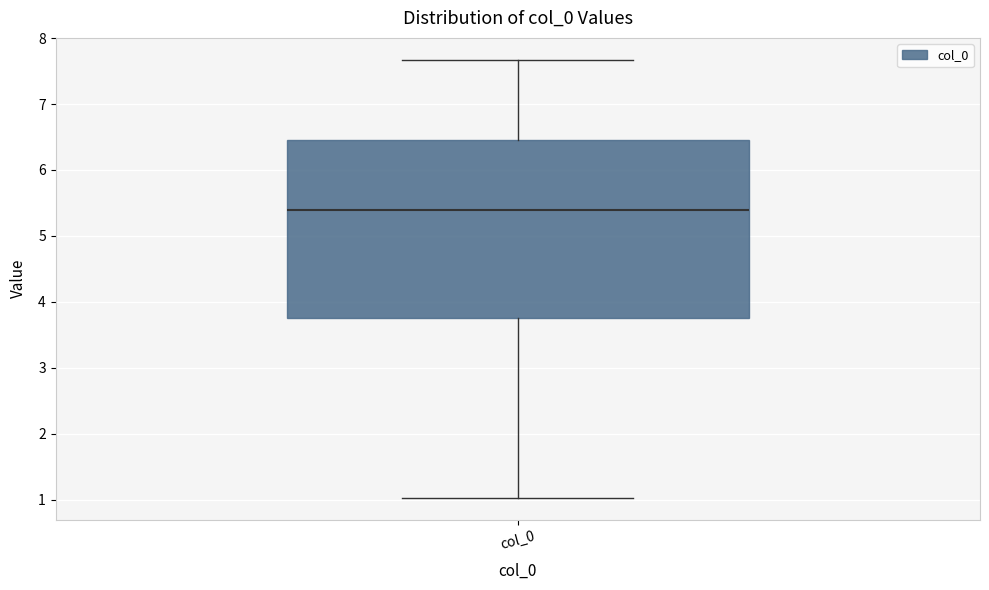

Transcribe this box plot: give where the median line is, the range the box spans, and where the two whiskers end, as read against the y-axis. The values are not printed on the chart, so give them approximately, as read against the axis.

median 5.4, box 3.8 to 6.5, whiskers 1.0 to 7.7